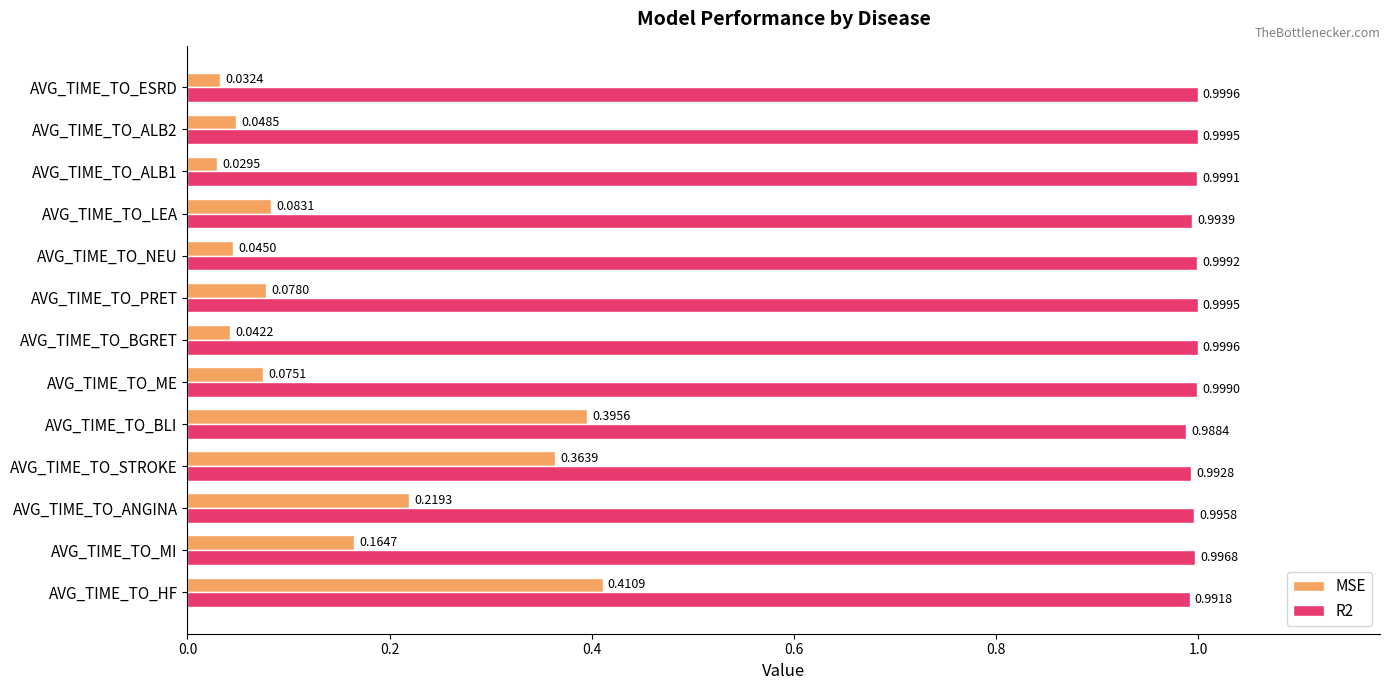

What is the sum of all R2 values?

13.0